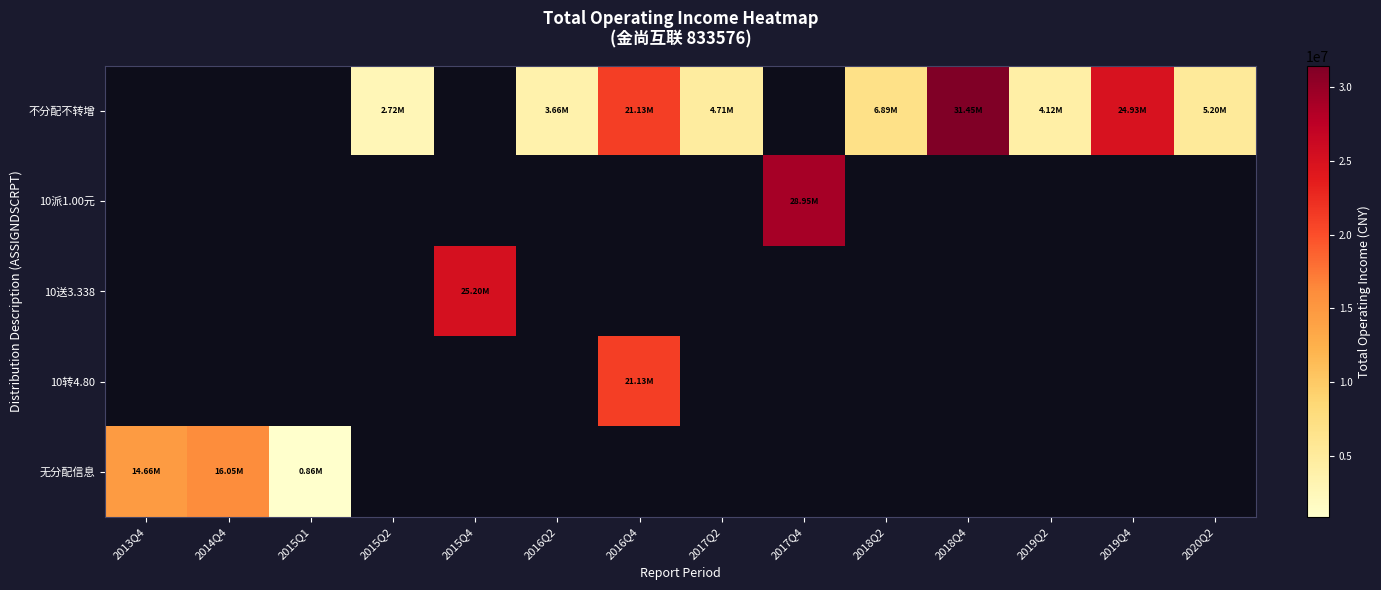

Where is 无分配信息 nearest to the value 8455566?

2013Q4